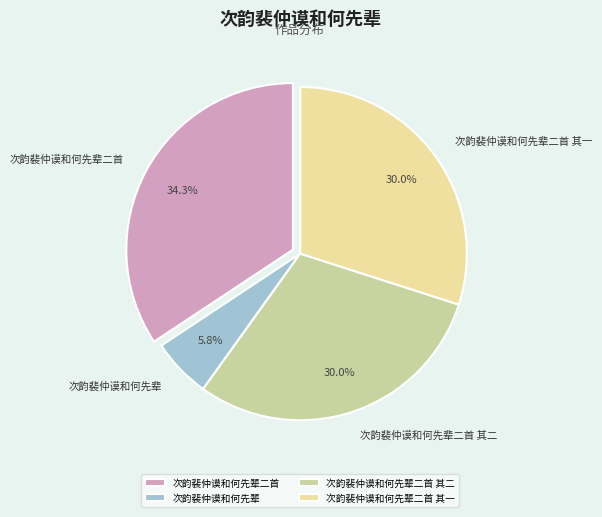

Do 次韵裴仲谟和何先辈二首 and 次韵裴仲谟和何先辈 together represent more than half of the pie?

No